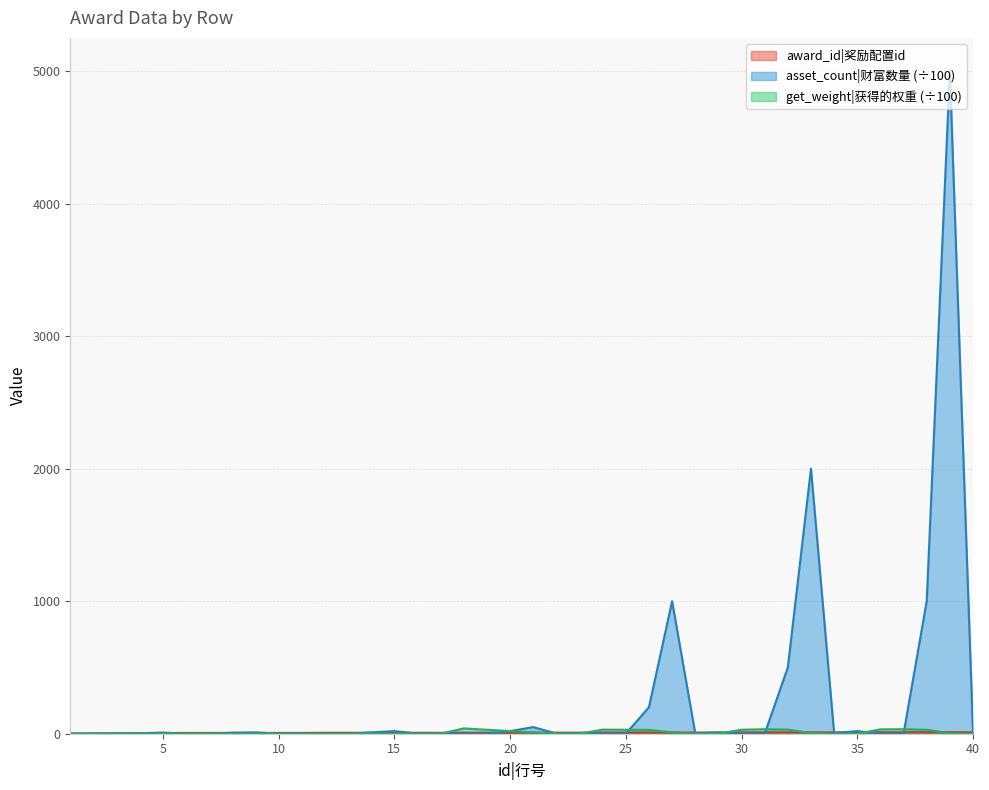

Does the chart display data point markers on the line(s)?

No